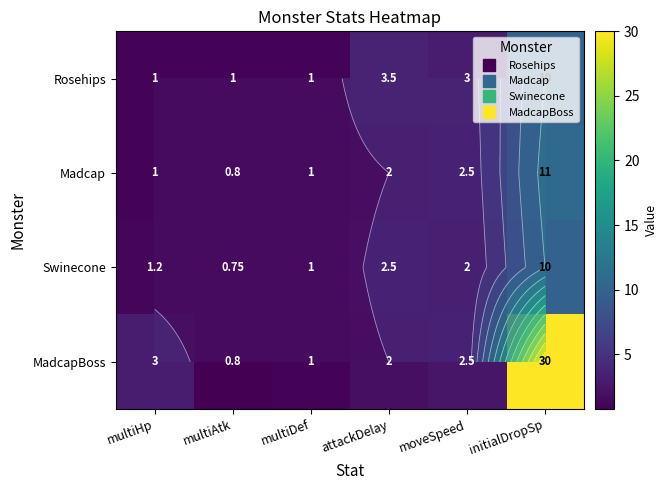

At moveSpeed, list the series in order from smallest to largest.

Swinecone, Madcap, MadcapBoss, Rosehips